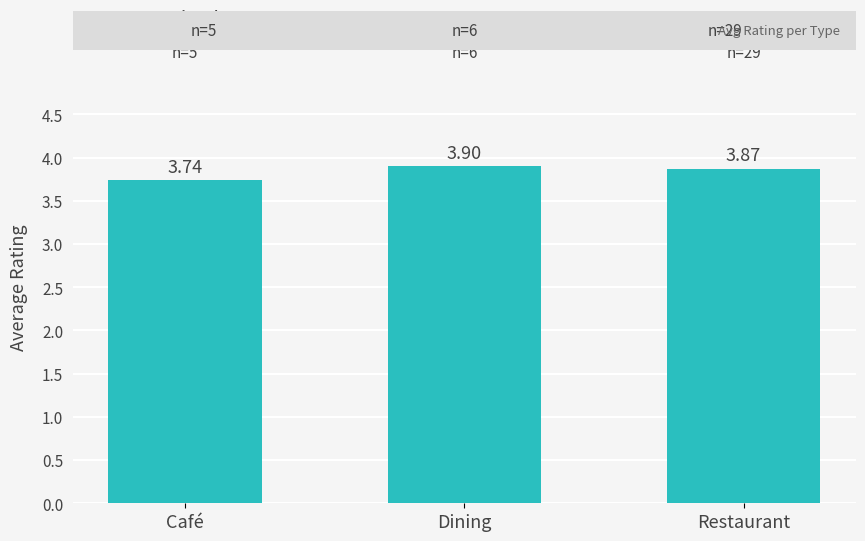

Approximately how many times larger is the value at Restaurant compared to Dining?

1.0